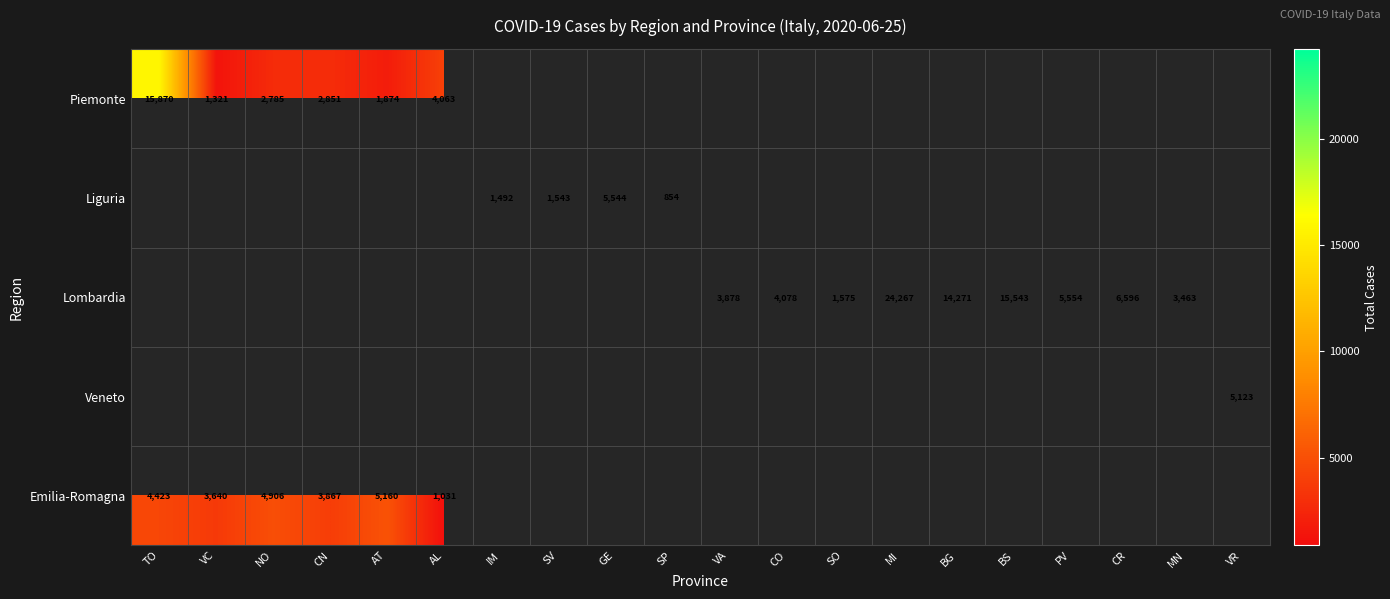

Count the number of data series in this chart.

5